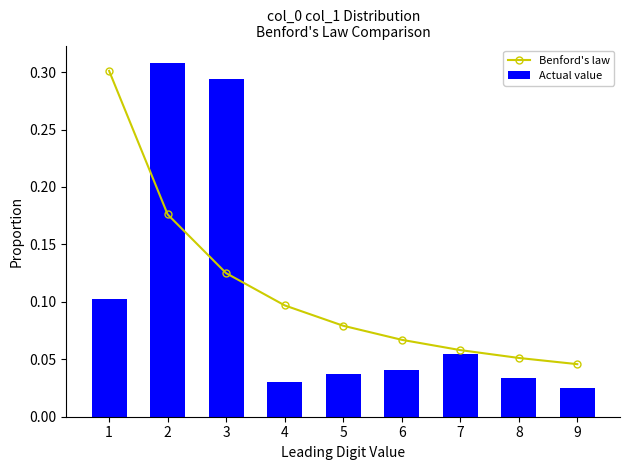

Count the Benford's law values in the range 0 to 1.

9